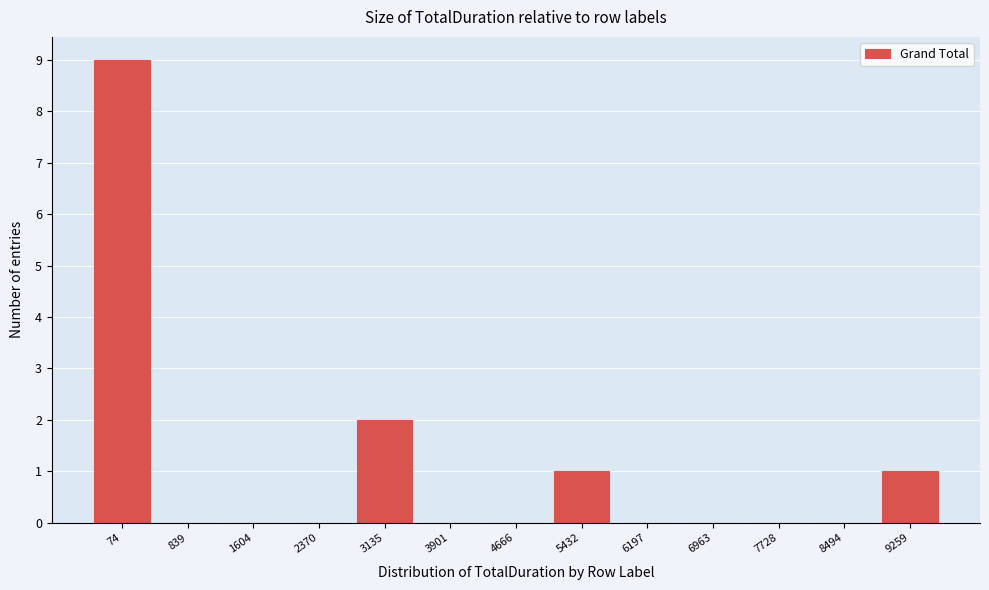

Reading left to right, extract all data points from this chart.

74=9	839=0	1604=0	2370=0	3135=2	3901=0	4666=0	5432=1	6197=0	6963=0	7728=0	8494=0	9259=1